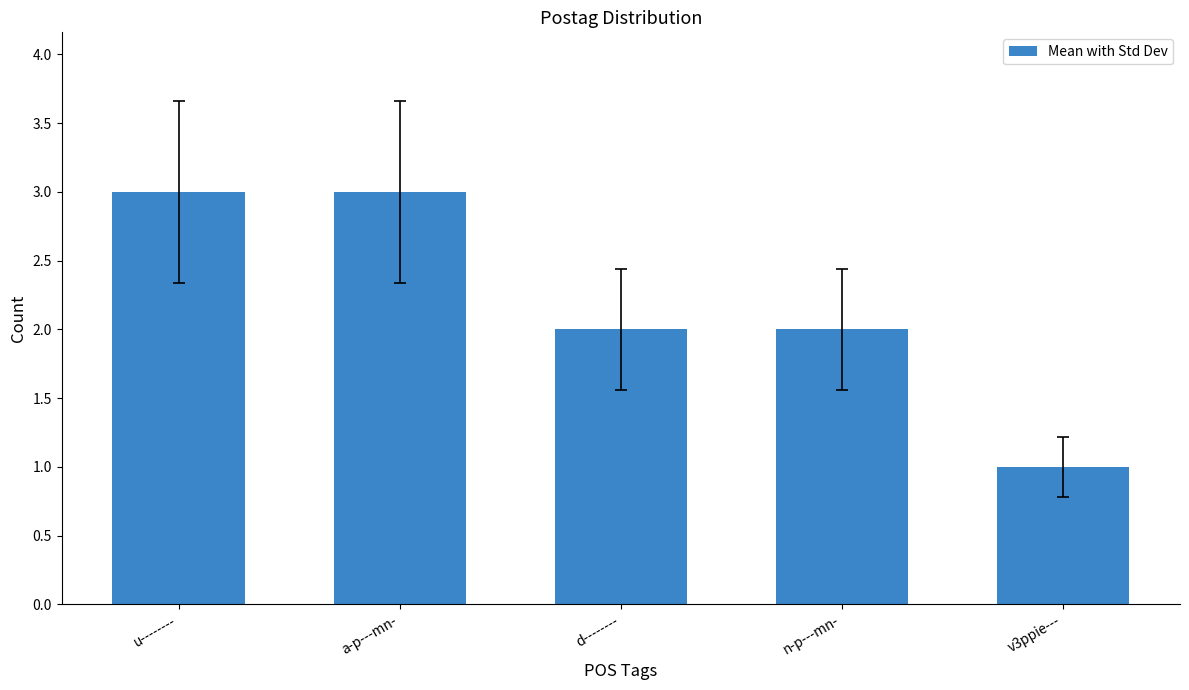

Are the bars grouped side by side (vs. stacked)?

No